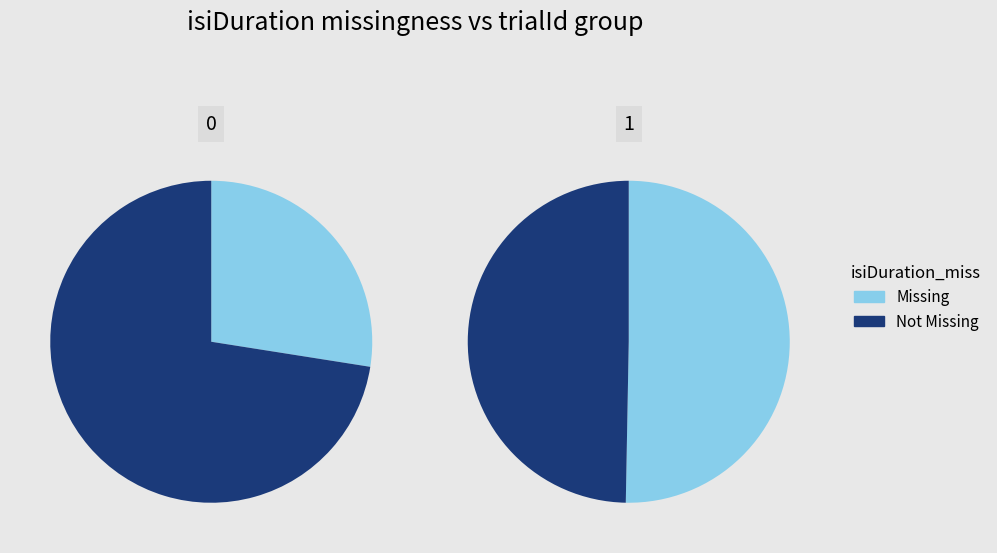

Between 3 and 4, which series saw the biggest shift?

Missing